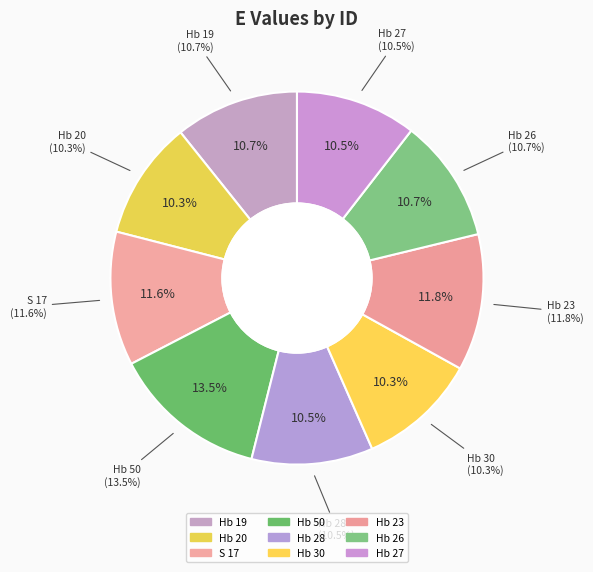

Is there a majority slice in this chart?

No